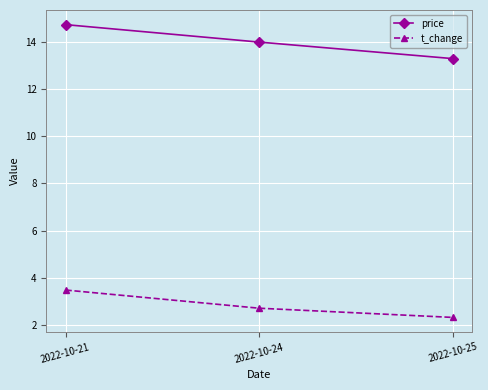

At 2022-10-25, list the series in order from largest to smallest.

price, t_change